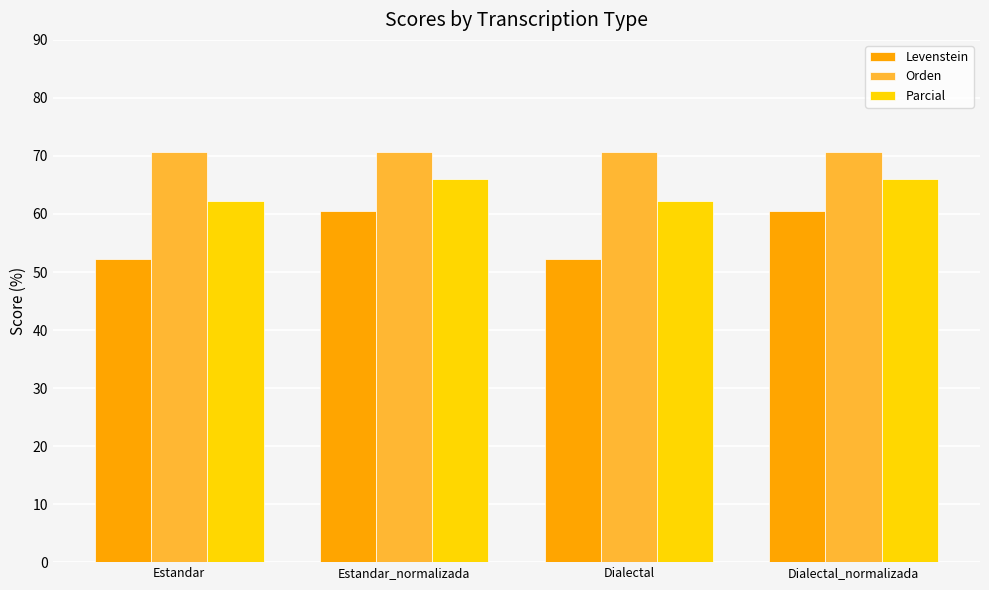

What are all the series names shown in the legend?

Levenstein, Orden, Parcial